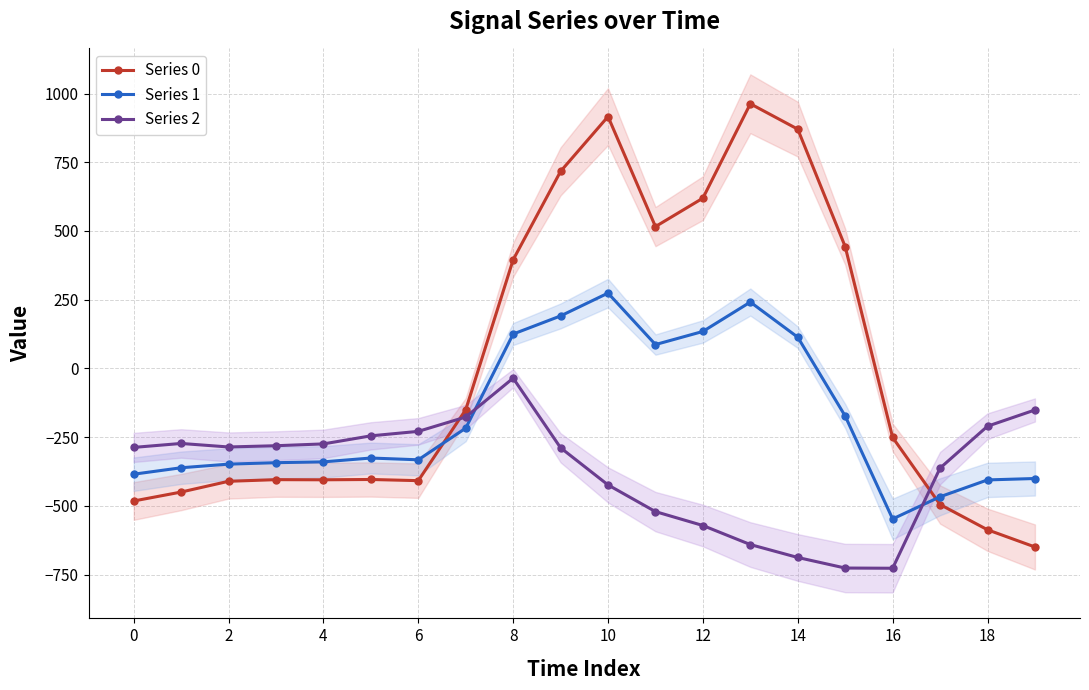

What is the minimum value for Series 0?

-649.2